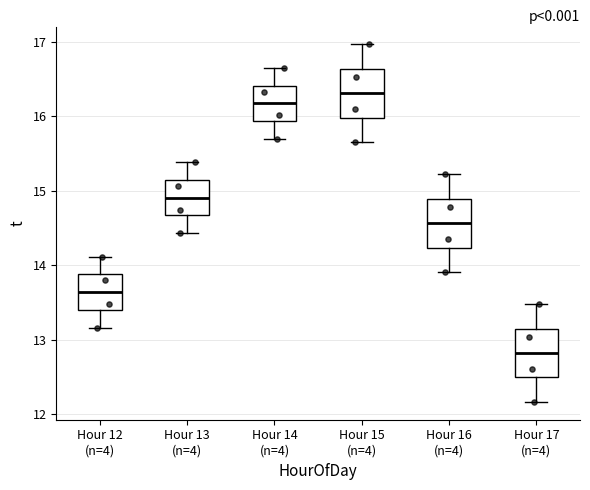

Reading left to right, read every box against the y-axis: the position of its median line, the range the box covers, and the ends of its whiskers. The values are not printed on the chart, so give them approximately, as read against the axis.

Hour 12 (n=4): median 13.6, box 13.4 to 13.9, whiskers 13.2 to 14.1
Hour 13 (n=4): median 14.9, box 14.7 to 15.1, whiskers 14.4 to 15.4
Hour 14 (n=4): median 16.2, box 15.9 to 16.4, whiskers 15.7 to 16.7
Hour 15 (n=4): median 16.3, box 16.0 to 16.6, whiskers 15.7 to 17.0
Hour 16 (n=4): median 14.6, box 14.2 to 14.9, whiskers 13.9 to 15.2
Hour 17 (n=4): median 12.8, box 12.5 to 13.2, whiskers 12.2 to 13.5